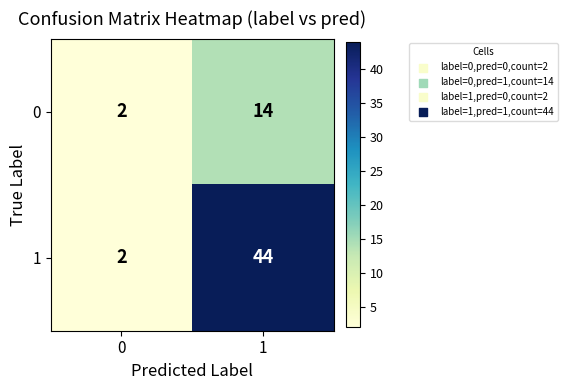

Which label corresponds to the largest value in the chart?

1